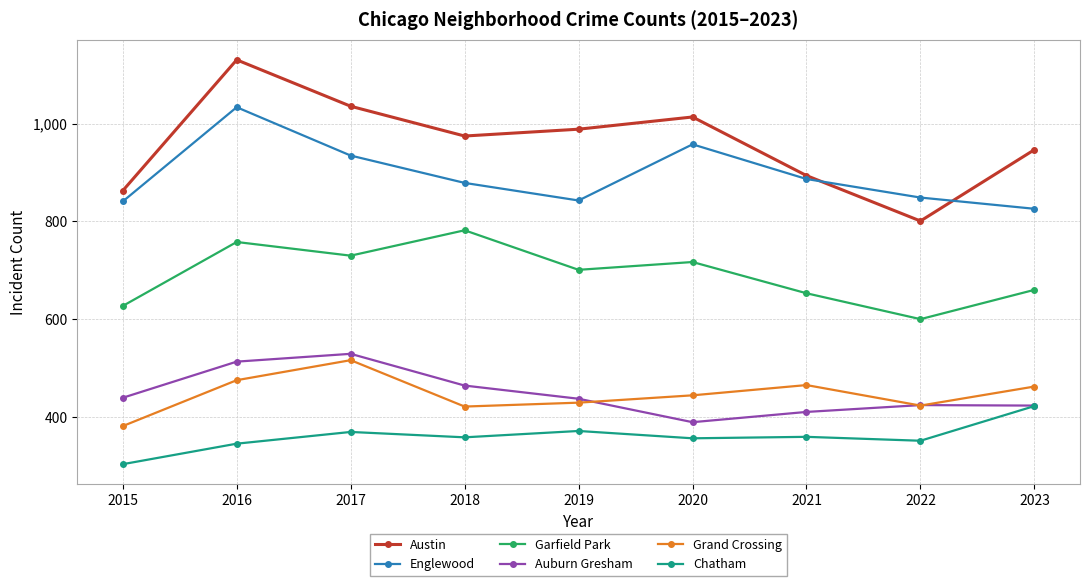

True or false: Chatham and Grand Crossing cross at least once.

False